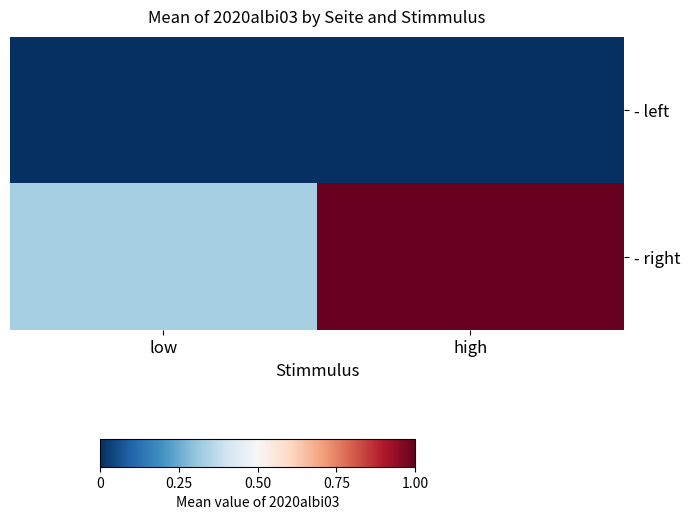

At which category is the sum across all series the highest?

high